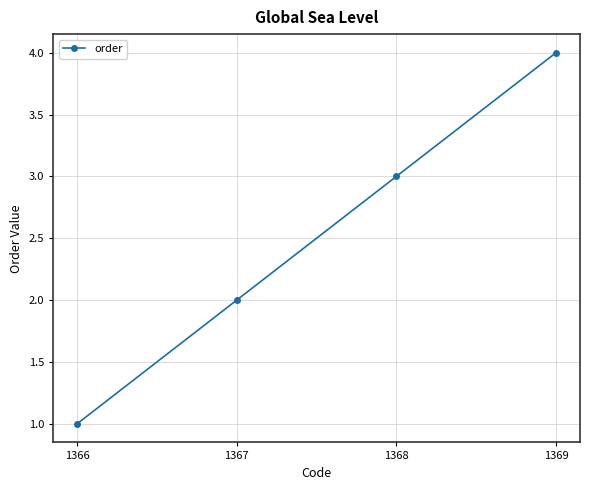

Reading left to right, what are all the values shown in this chart?

1	2	3	4